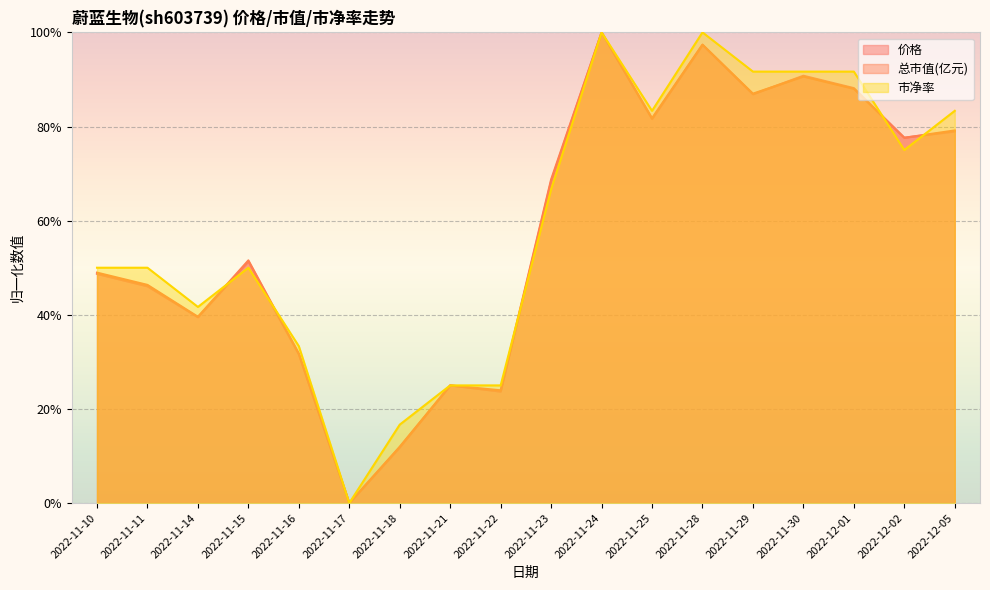

How many interior local peaks does the 价格 series have?

5